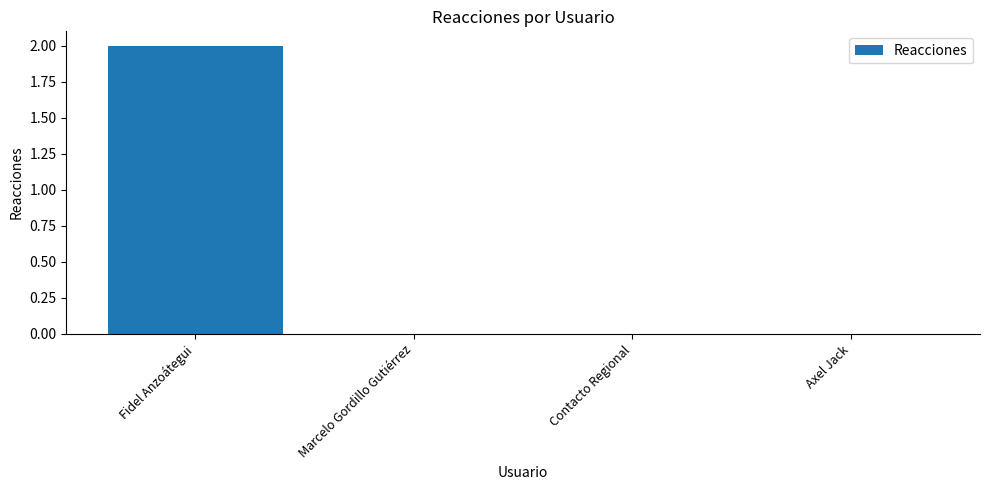

Does the chart contain stacked bars?

No